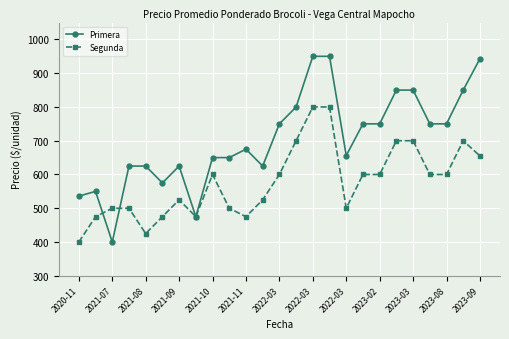

What is the difference between the second highest and minimum values in the Primera series?

550